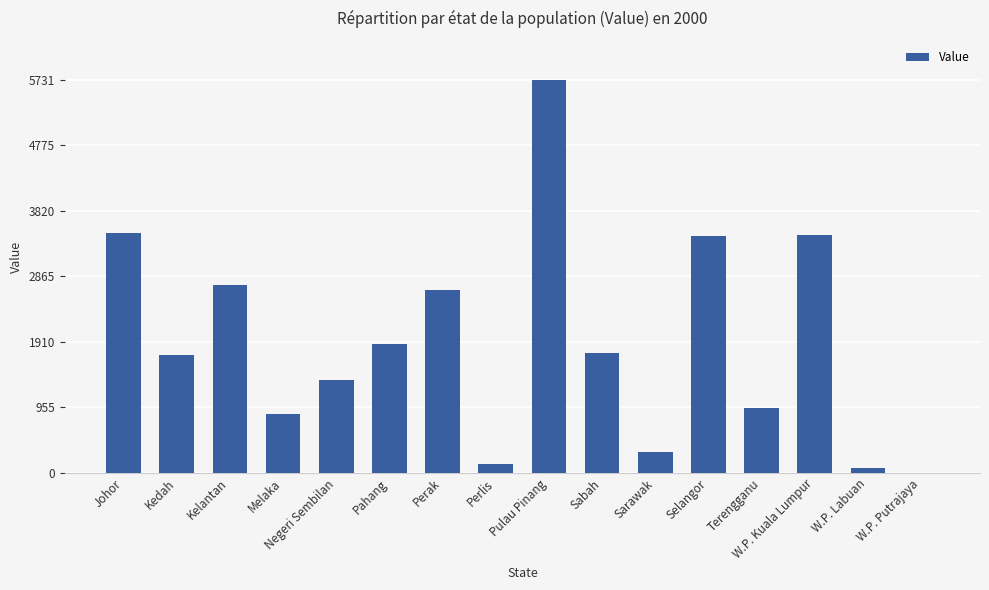

What is the maximum value shown in the chart?

5731